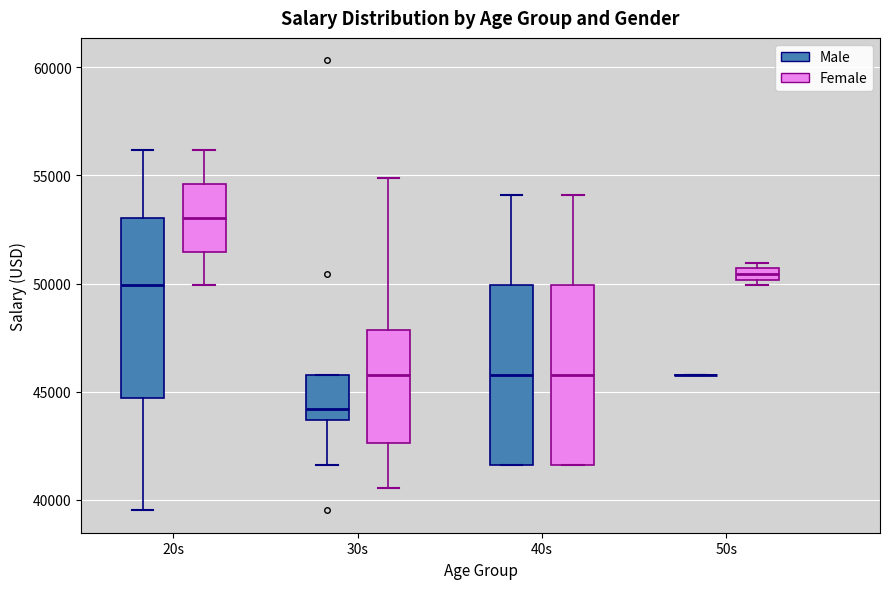

Where is the lower edge of the box for 30s (Female) on the y-axis? The values are not printed on the chart, so give them approximately, as read against the axis.

42500